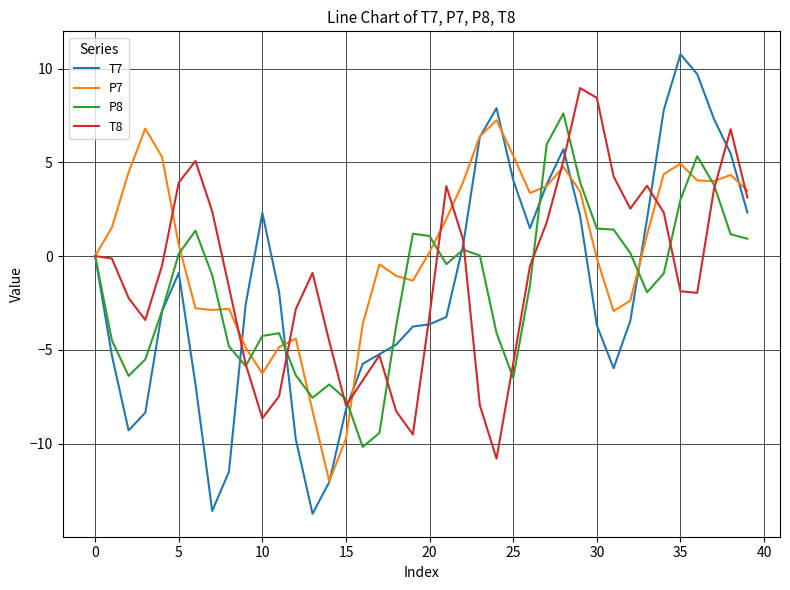

Which series has the largest total across all categories?

P7